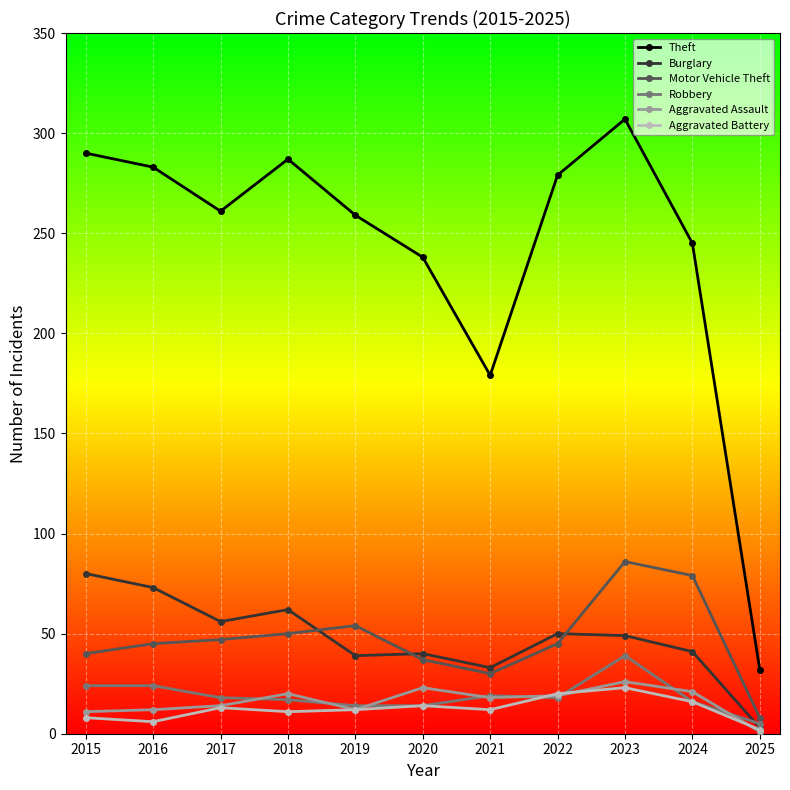

At which category is the sum across all series the highest?

2023